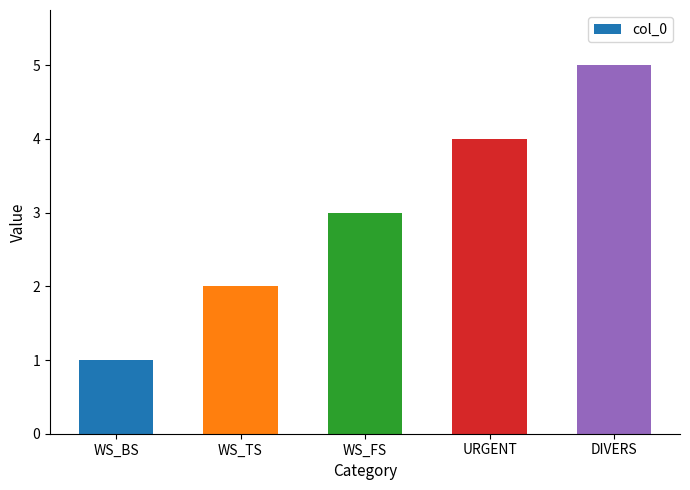

The chart shows a value of 4 at URGENT. True or false?

True